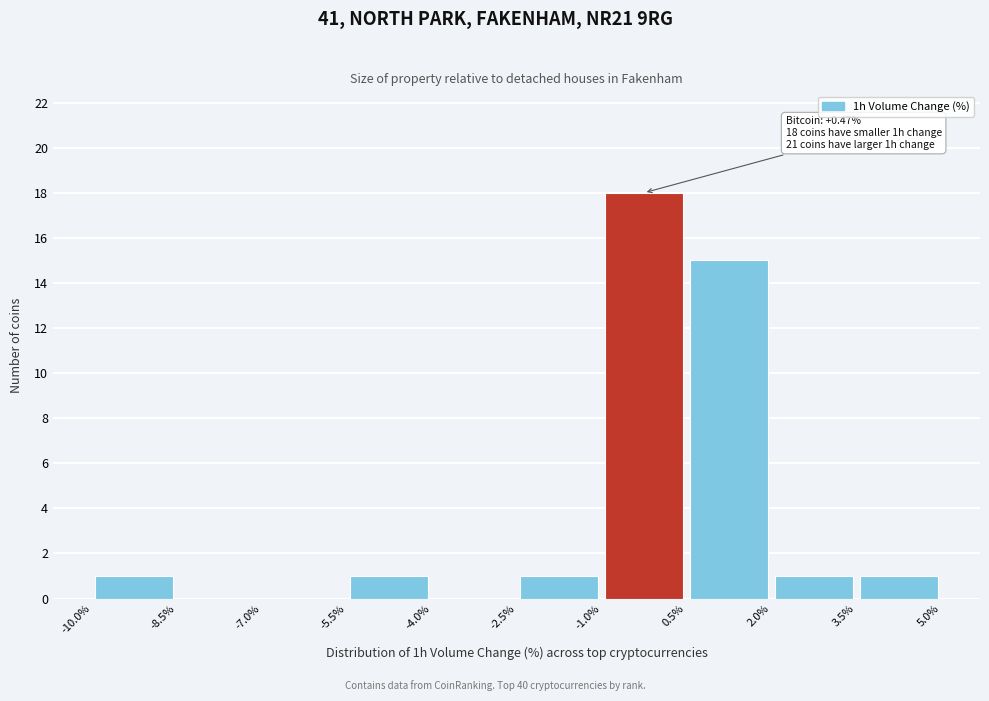

Over which range of the x-axis is the bar tallest?

-1.0% to 0.5%